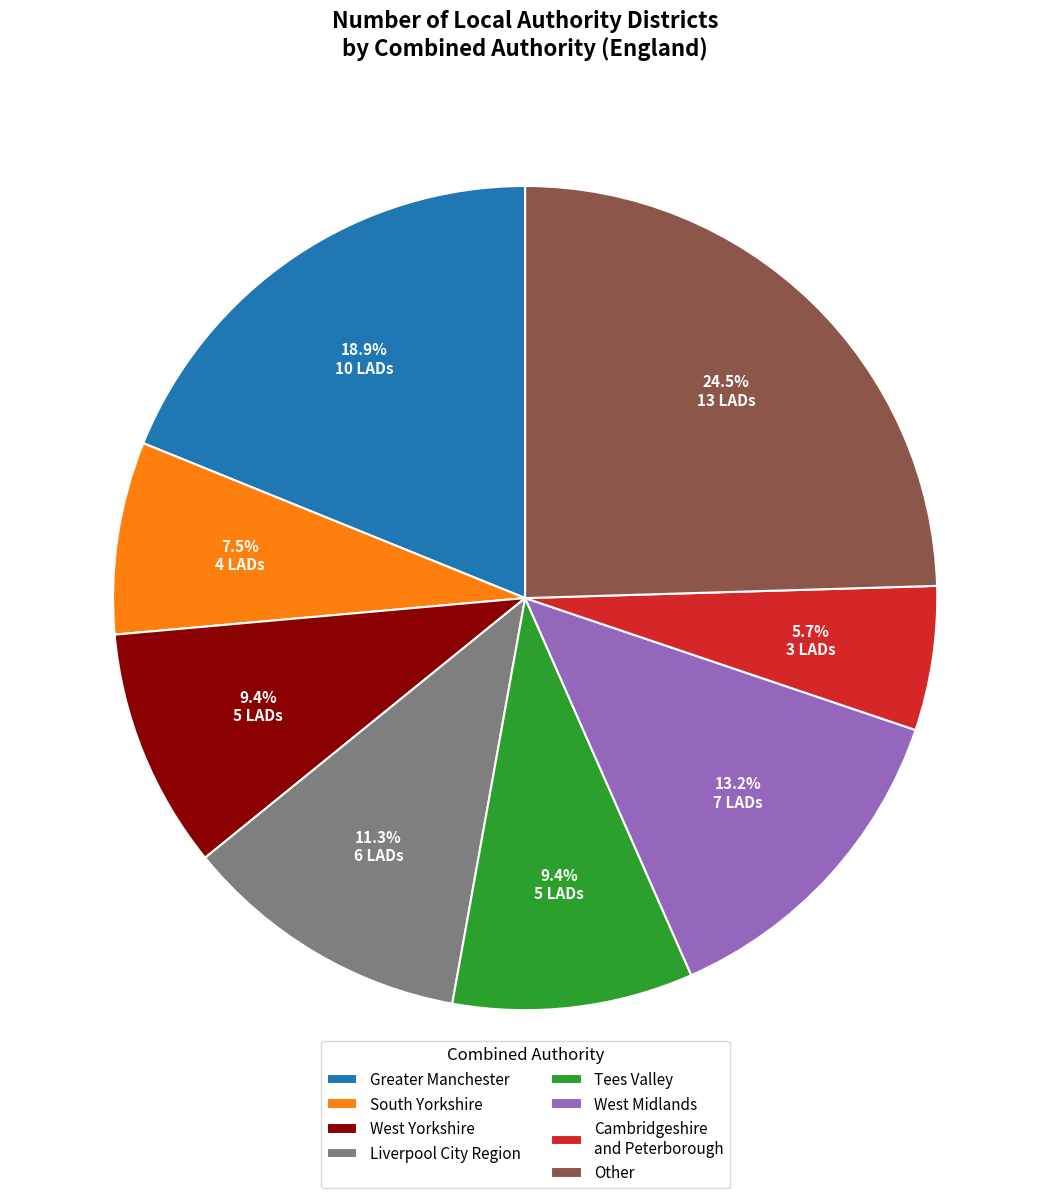

Is the sum of Greater Manchester and West Yorkshire greater than half?

No